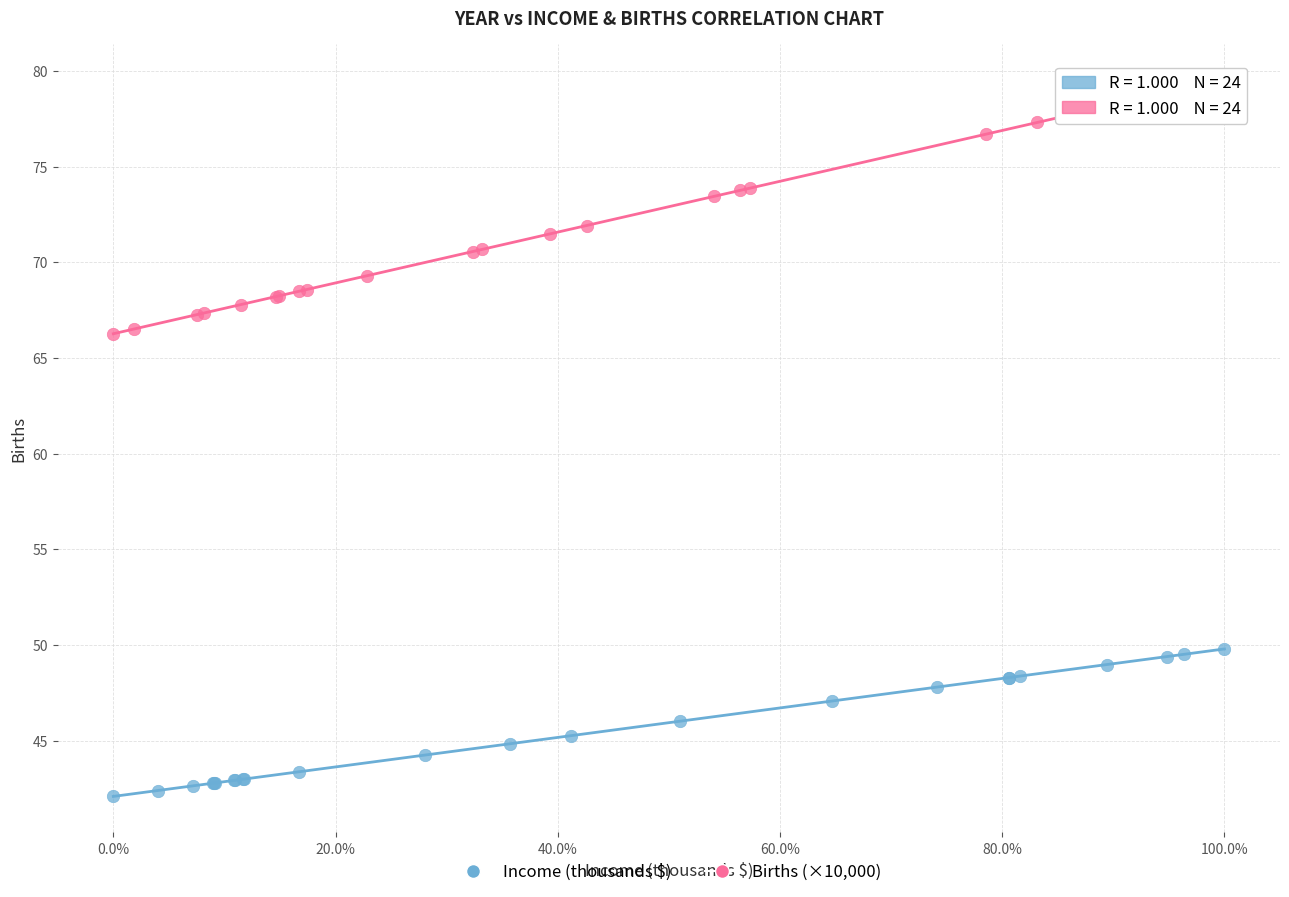

Which series contains the lowest Y value?

Income (thousands $)